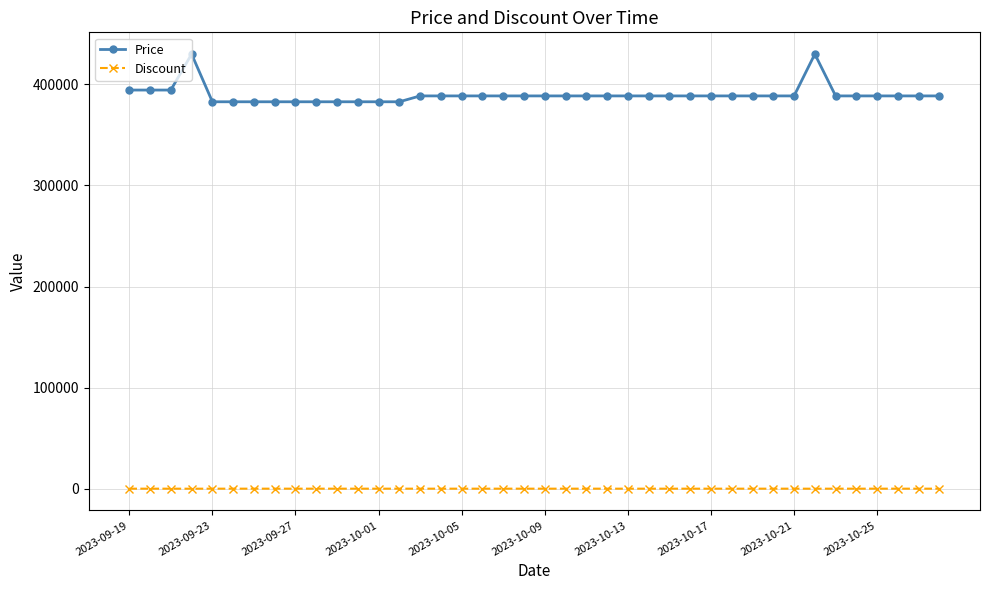

What is the maximum value for Price?

430000